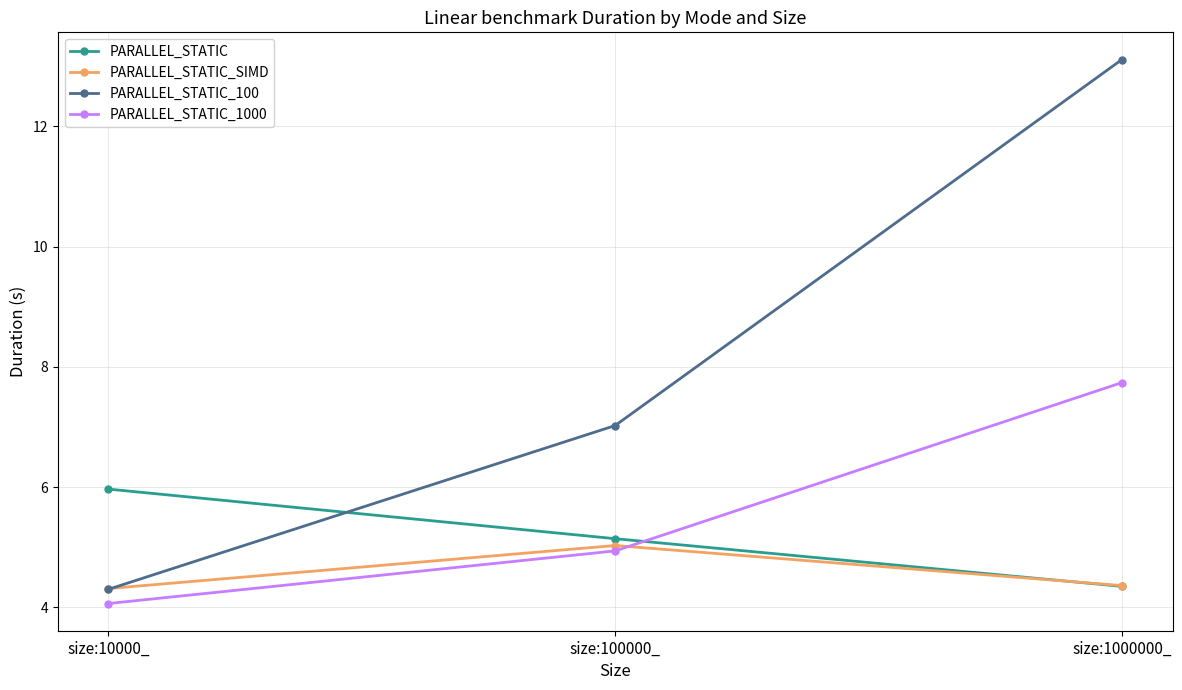

What are all the series names shown in the legend?

PARALLEL_STATIC, PARALLEL_STATIC_SIMD, PARALLEL_STATIC_100, PARALLEL_STATIC_1000